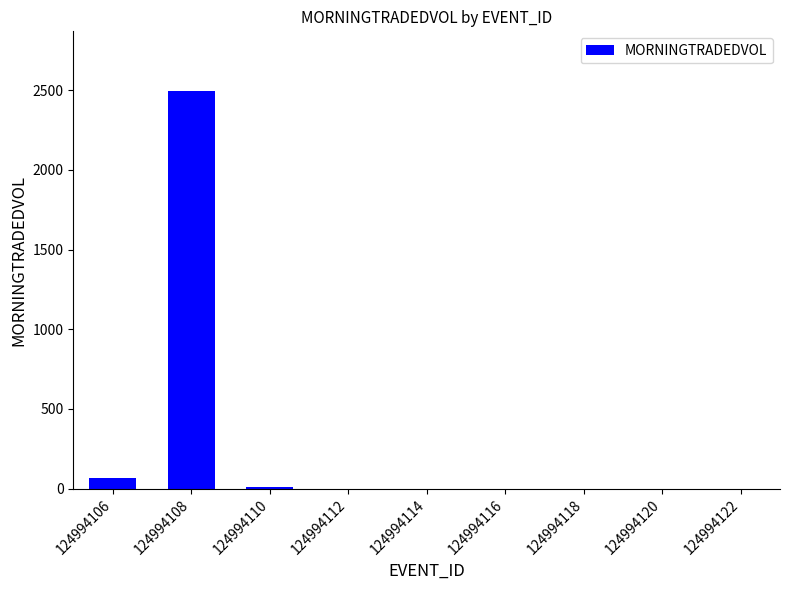

The value at 124994106 is 66.4. True or false?

True